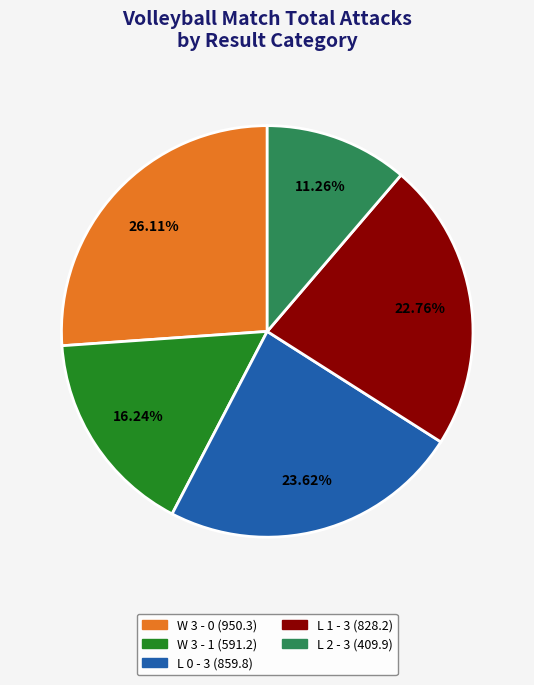

How many slices are in this pie chart?

5